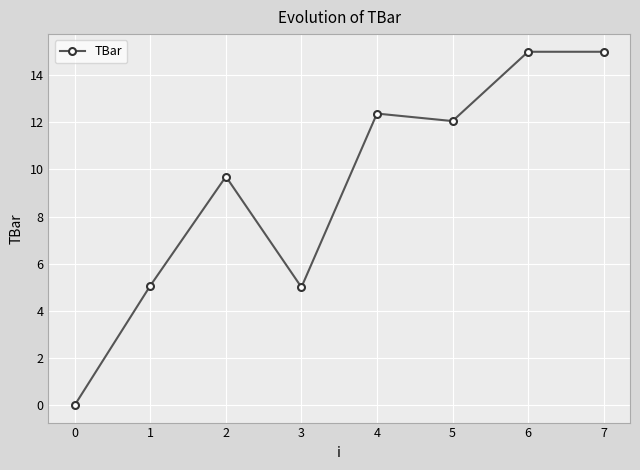

Does the chart display data point markers on the line(s)?

Yes